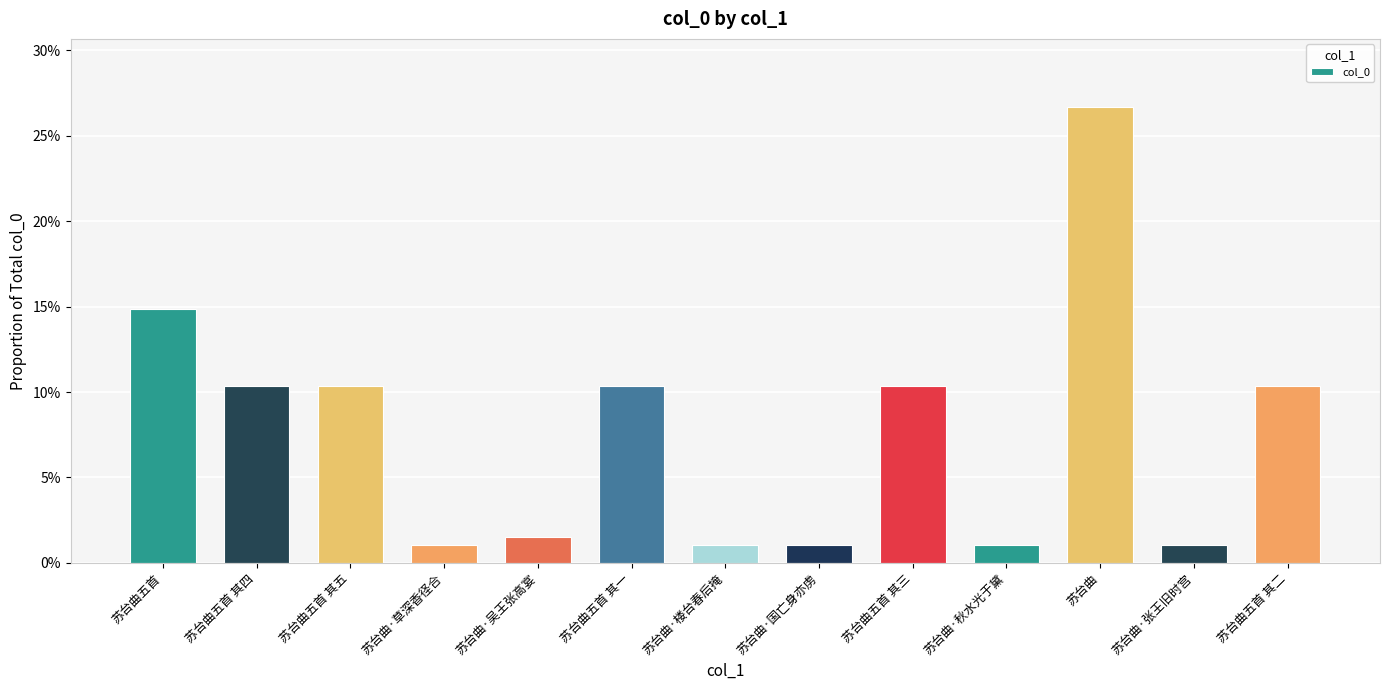

How many series are shown in this chart?

1